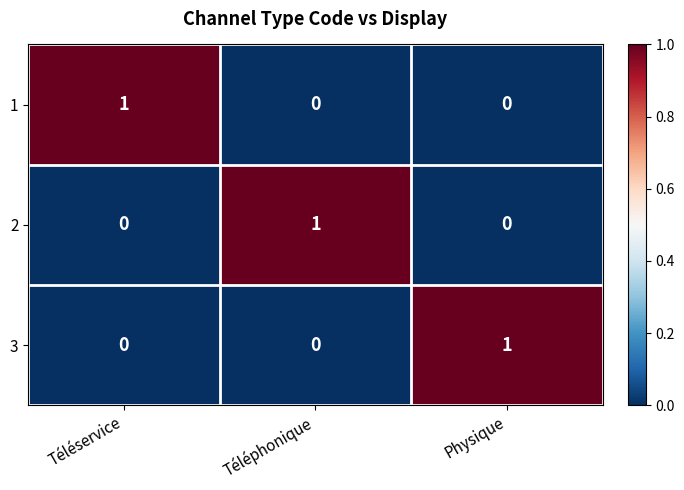

Is it true that 3 equals 0 at Téléphonique?

True